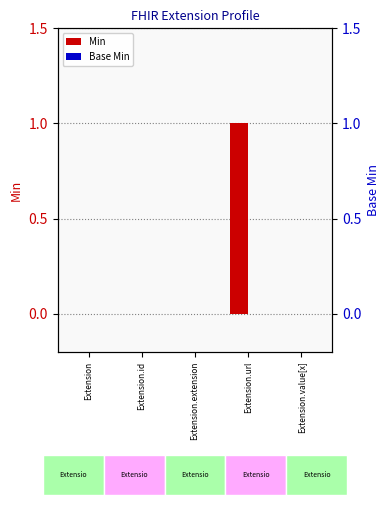

Which series changed the most between Extension.extension and Extension.value[x]?

Min